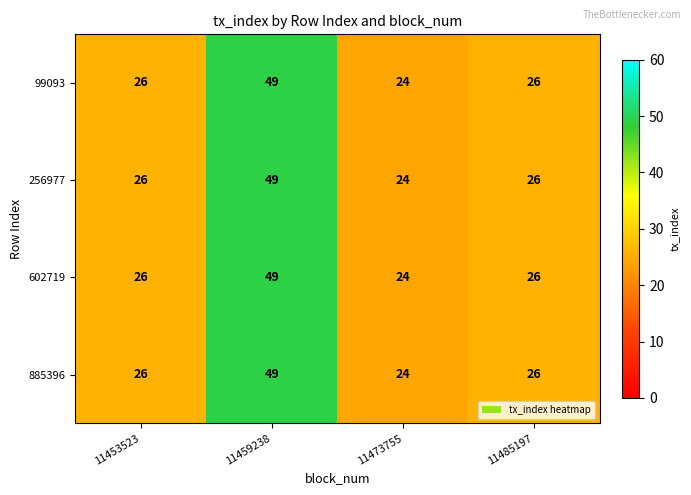

The 256977 series shows 35 at 11473755. True or false?

False